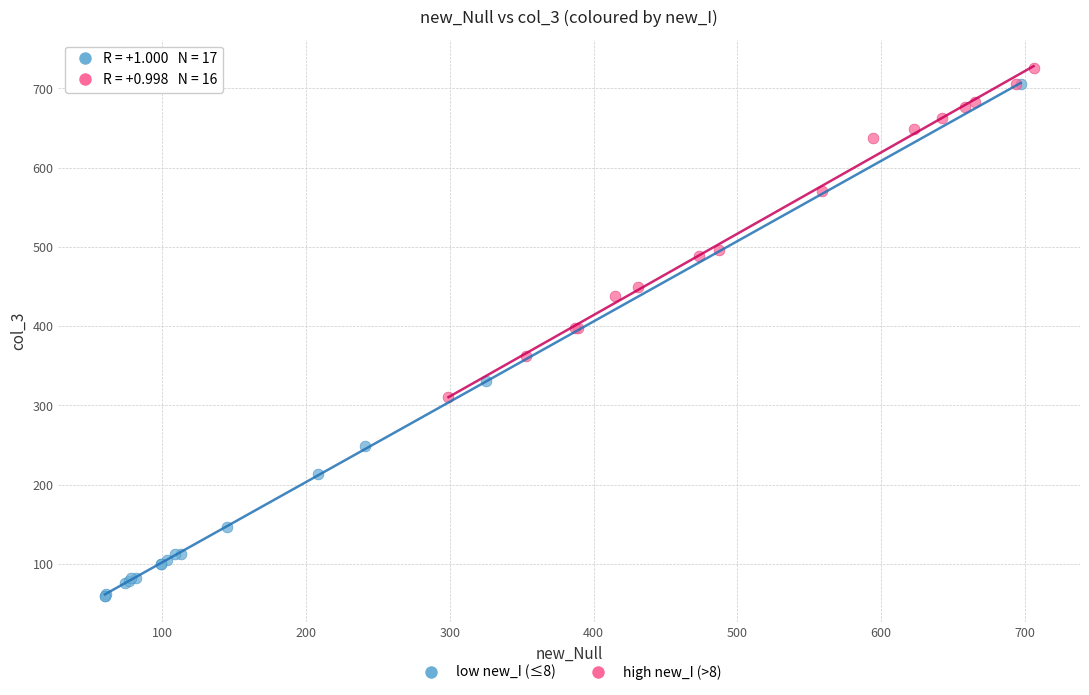

Which series reaches the minimum Y coordinate?

low new_I (≤8)